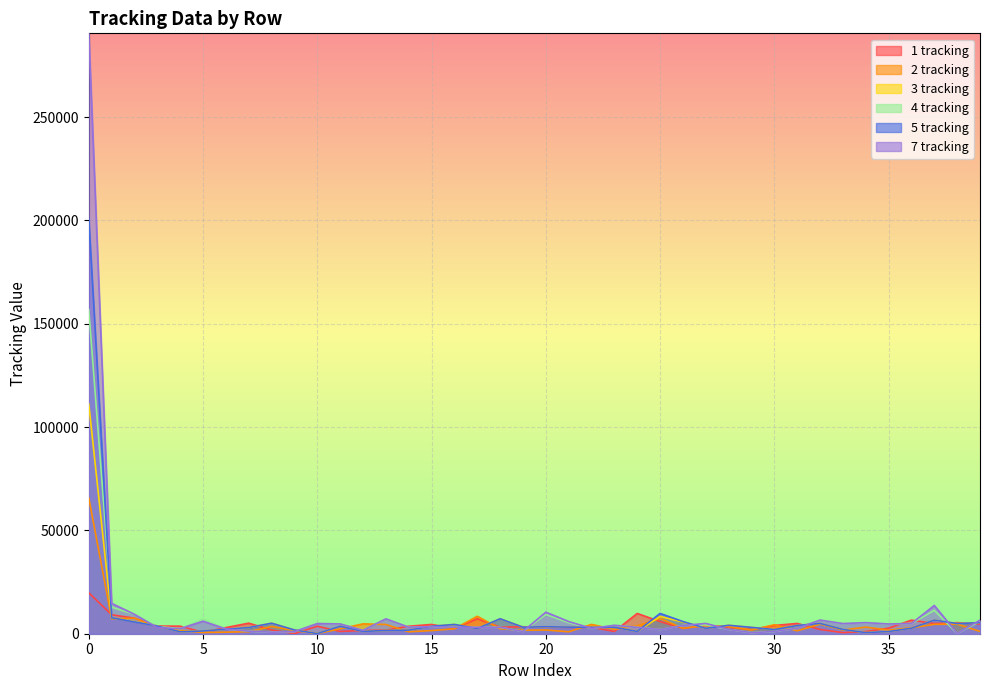

What is the sum of the 5 tracking values at 19 and 29?

6232